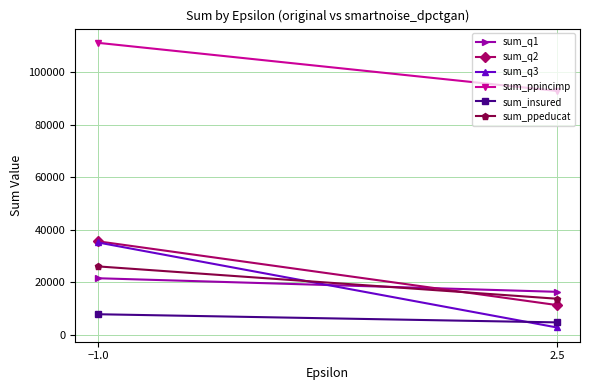

Is it true that sum_insured equals 7219 at 2.5?

False